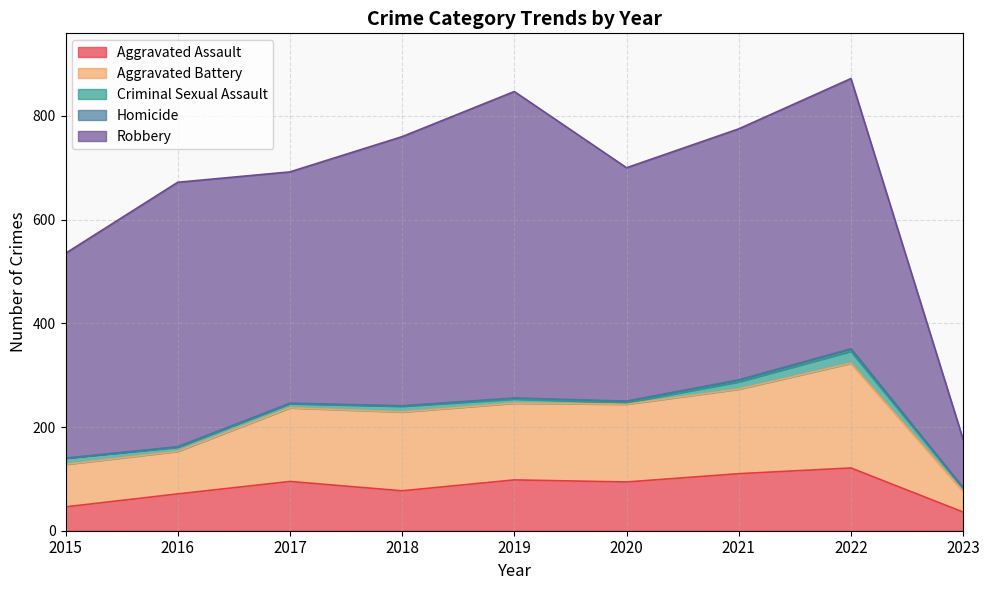

Reading left to right, extract all data points from this chart.

Aggravated Assault: 46	71	95	77	98	94	110	121	36
Aggravated Battery: 82	82	142	152	148	150	163	202	40
Criminal Sexual Assault: 12	8	8	11	8	3	14	23	6
Homicide: 0	1	1	1	2	3	4	5	1
Robbery: 395	510	446	519	591	450	484	521	93